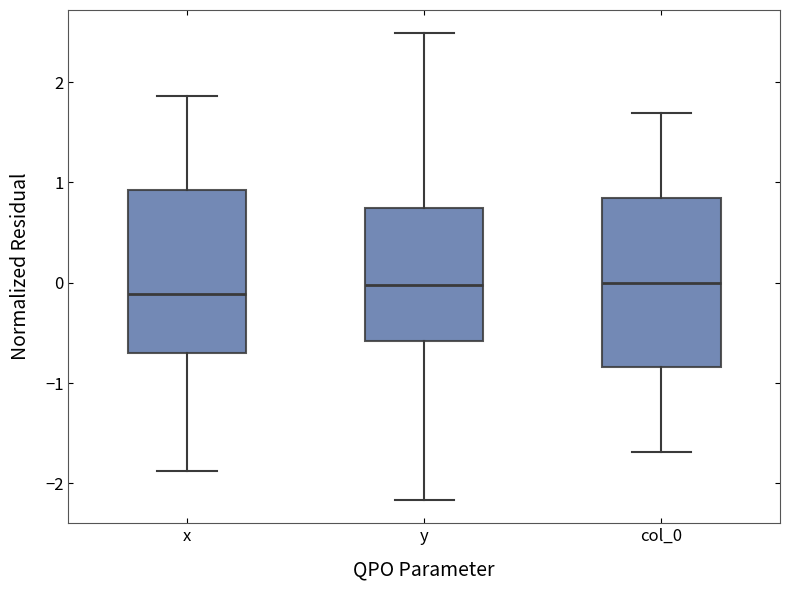

Reading left to right, read every box against the y-axis: the position of its median line, the range the box covers, and the ends of its whiskers. The values are not printed on the chart, so give them approximately, as read against the axis.

x: median -0.1, box -0.7 to 0.9, whiskers -1.9 to 1.9
y: median 0.0, box -0.6 to 0.7, whiskers -2.2 to 2.5
col_0: median 0.0, box -0.8 to 0.8, whiskers -1.7 to 1.7